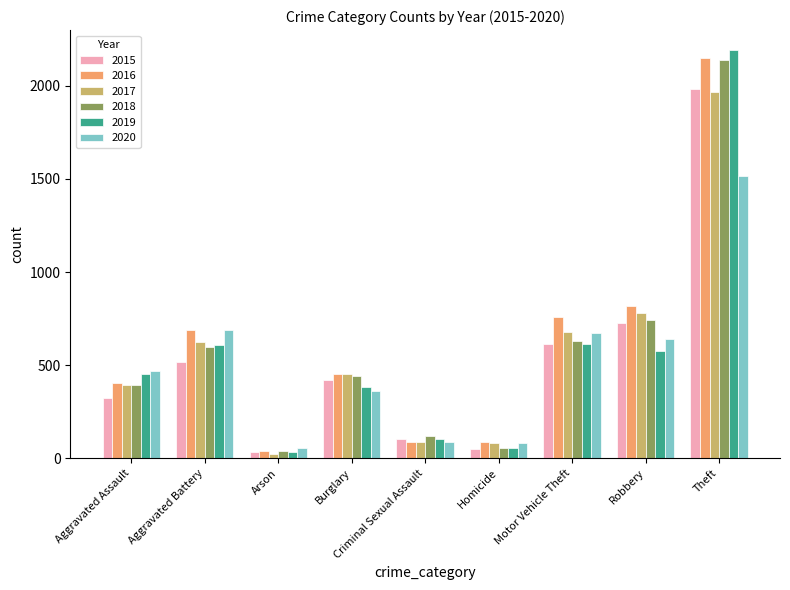

Does the chart contain stacked bars?

No